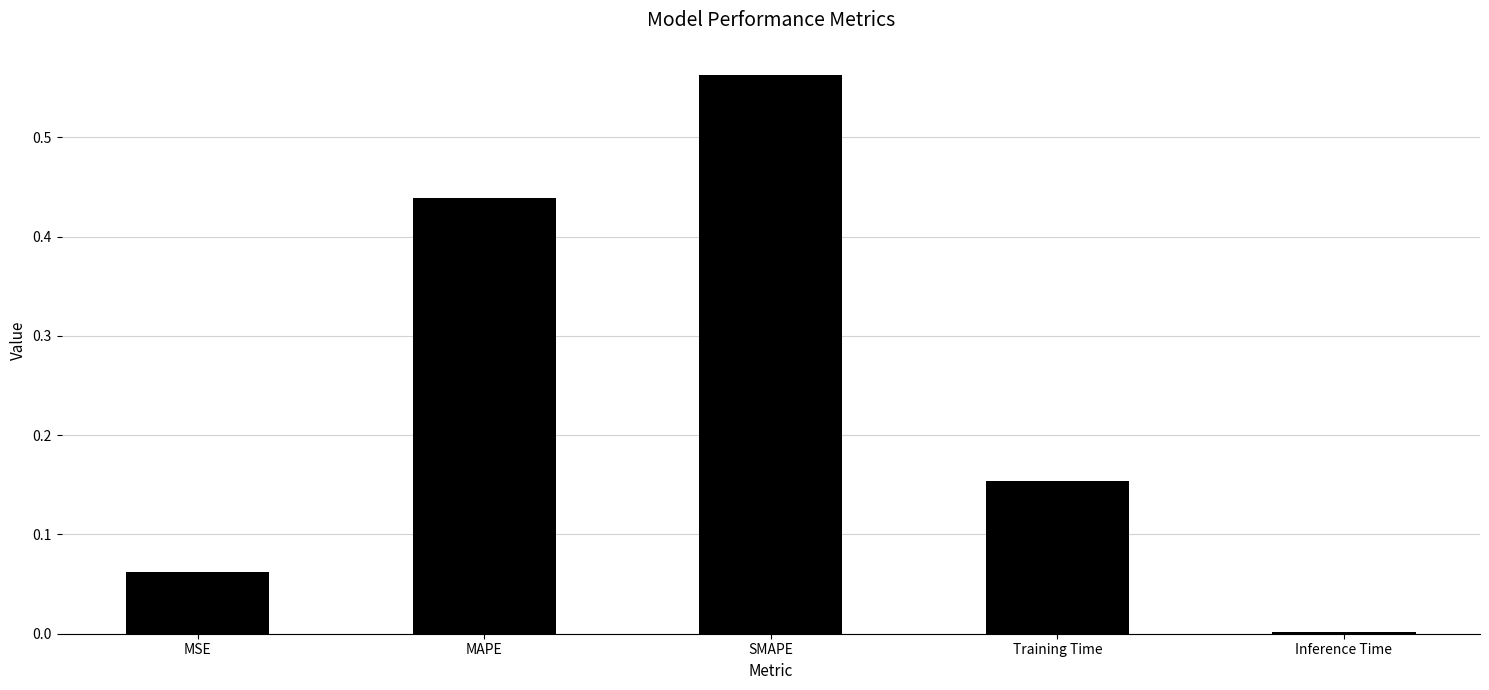

Count the number of data series in this chart.

1